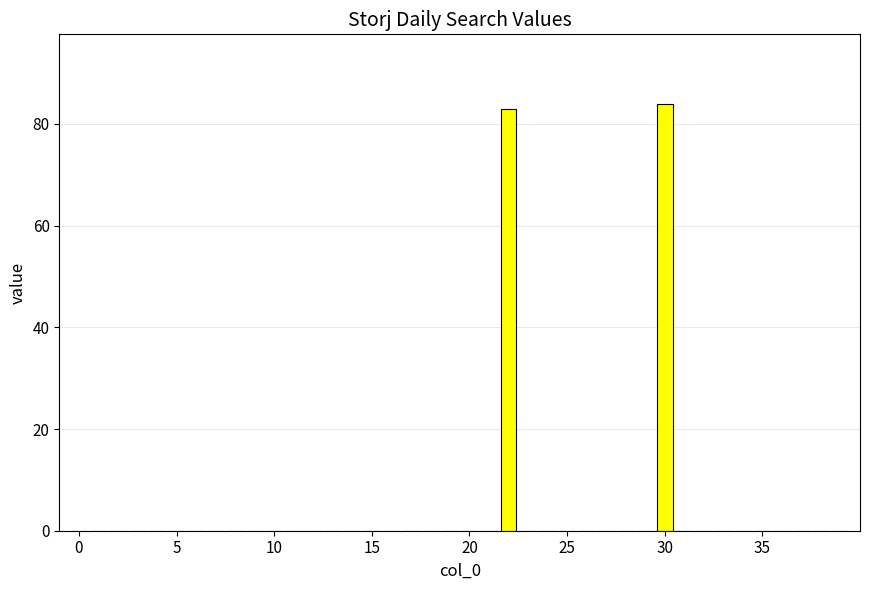

What is the sum of all values?

167